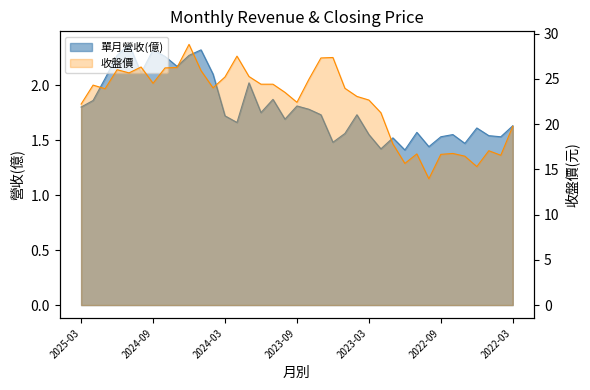

Is it true that 單月營收(億) equals 1.5 at 2022-05?

True